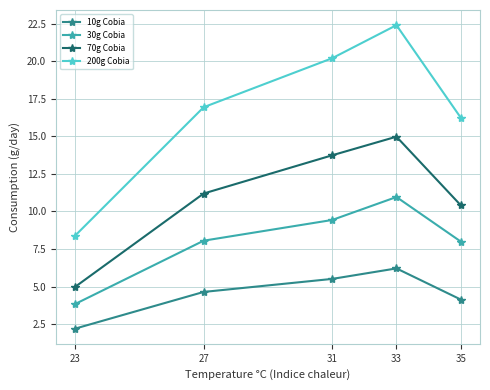

What is the value of the 30g Cobia point at the 2nd from the left?

8.1